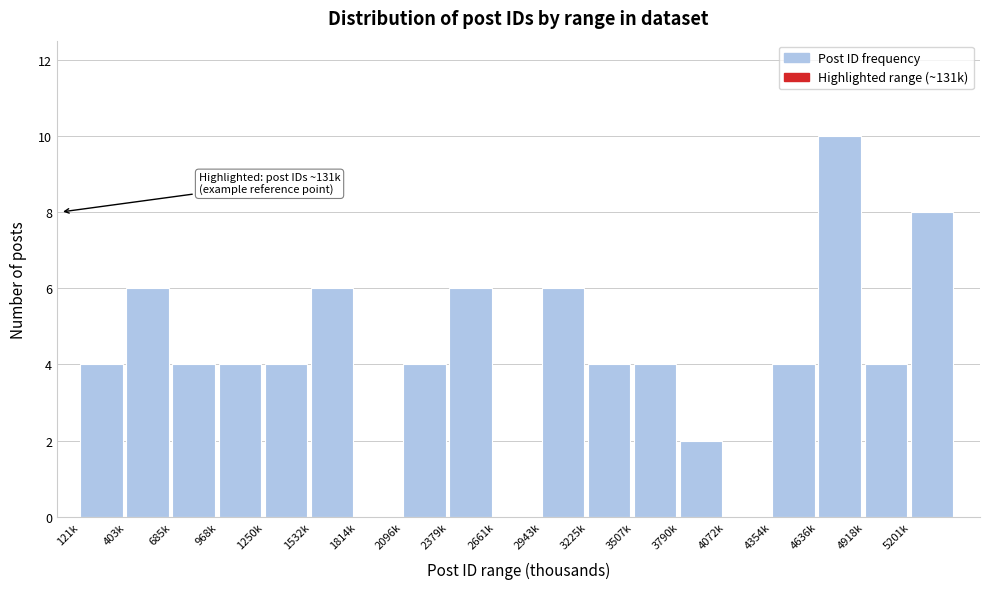

Reading left to right, list all the values displayed in this chart.

121k=4	403k=6	685k=4	968k=4	1250k=4	1532k=6	1814k=0	2096k=4	2379k=6	2661k=0	2943k=6	3225k=4	3507k=4	3790k=2	4072k=0	4354k=4	4636k=10	4918k=4	5201k=8